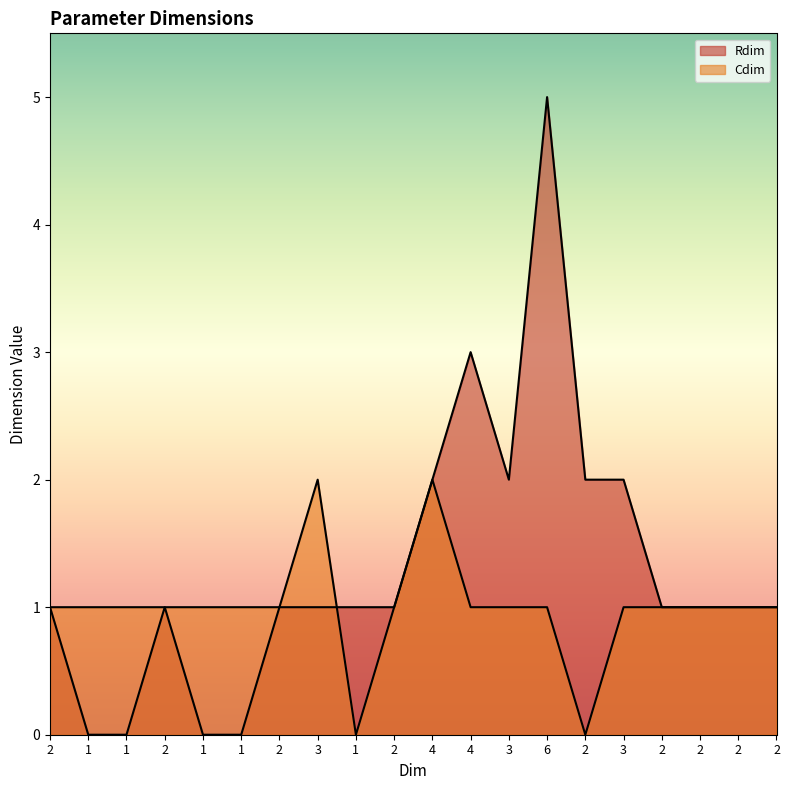

What are all the series names shown in the legend?

Rdim, Cdim